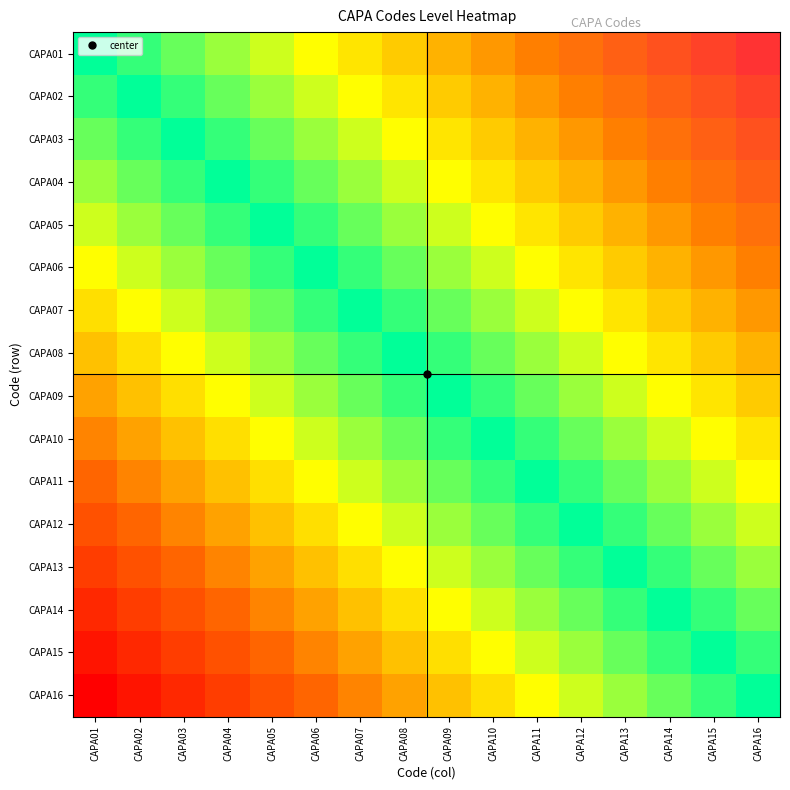

Which series has the largest range (max minus min)?

CAPA01